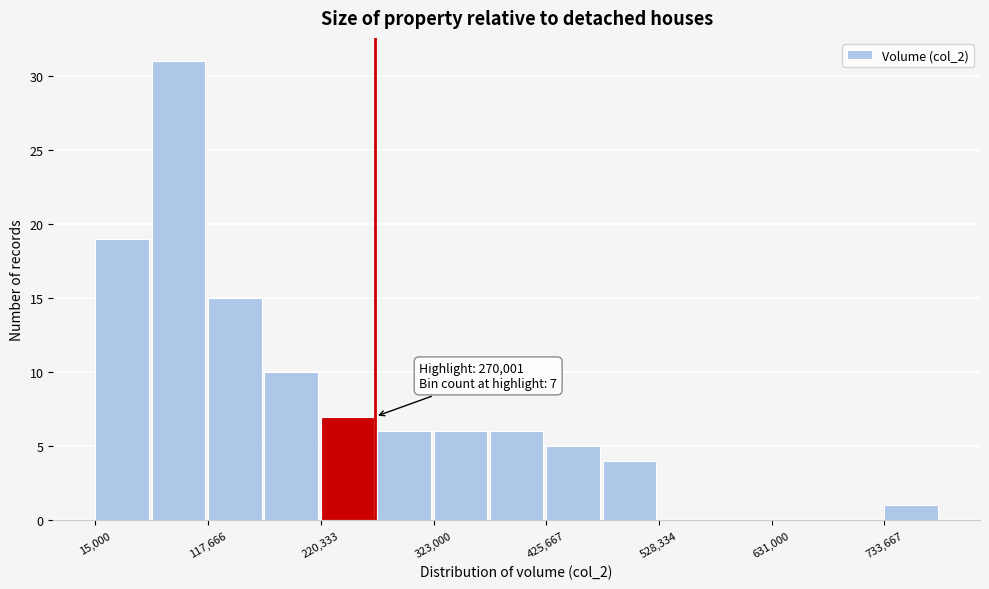

Read against the x-axis, roughly where is the centre of the tallest bar?

100000